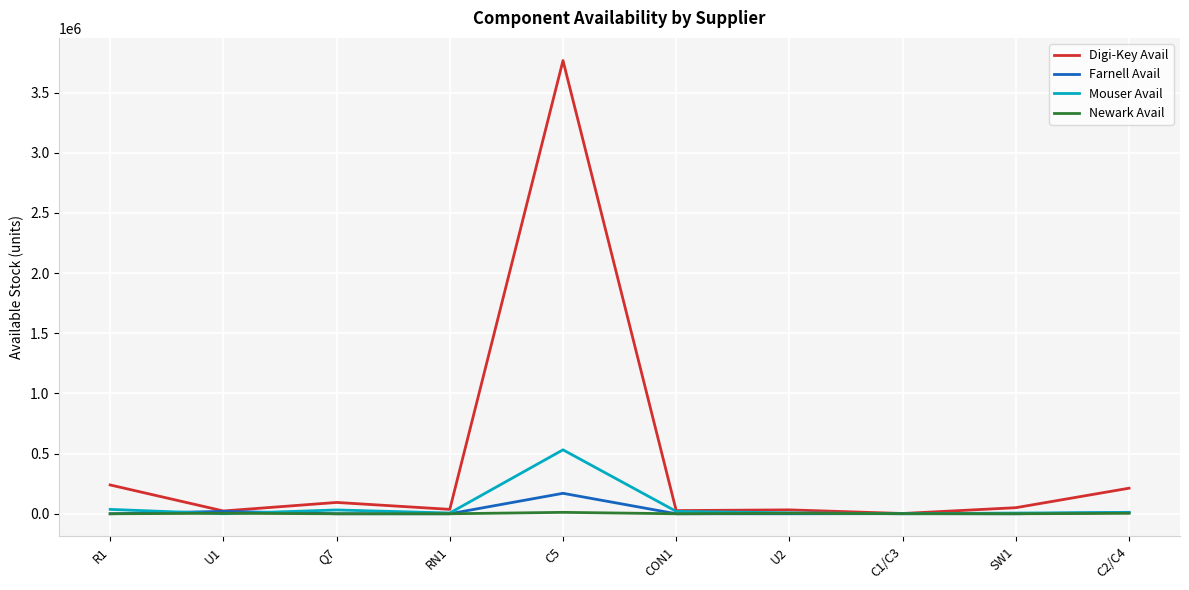

Which series has the largest total across all categories?

Digi-Key Avail